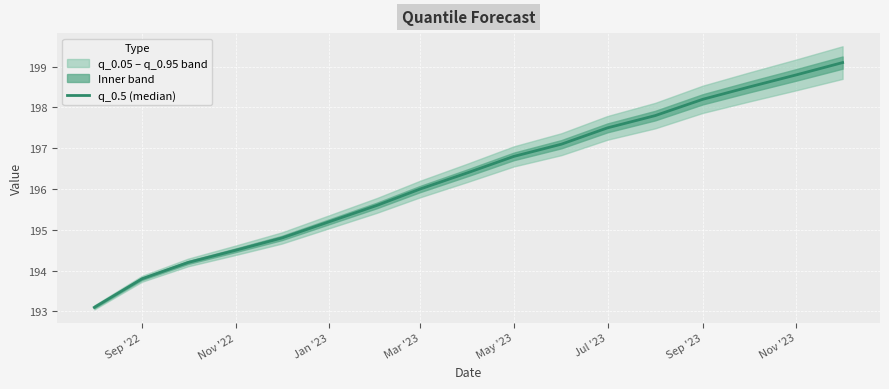

Count the number of values greater than 196.

9